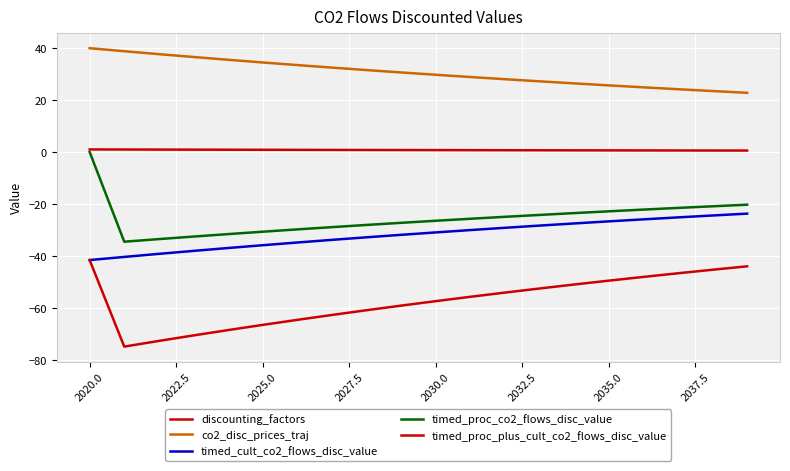

Reading left to right, extract all data points from this chart.

discounting_factors: 1.0	1.0	0.9	0.9	0.9	0.9	0.8	0.8	0.8	0.8	0.7	0.7	0.7	0.7	0.7	0.6	0.6	0.6	0.6	0.6
co2_disc_prices_traj: 40.0	38.8	37.7	36.6	35.5	34.5	33.5	32.5	31.6	30.7	29.8	28.9	28.1	27.2	26.4	25.7	24.9	24.2	23.5	22.8
timed_cult_co2_flows_disc_value: -41.6	-40.4	-39.2	-38.1	-37.0	-35.9	-34.9	-33.8	-32.9	-31.9	-31.0	-30.1	-29.2	-28.3	-27.5	-26.7	-25.9	-25.2	-24.4	-23.7
timed_proc_co2_flows_disc_value: 0.0	-34.5	-33.5	-32.6	-31.6	-30.7	-29.8	-28.9	-28.1	-27.3	-26.5	-25.7	-25.0	-24.2	-23.5	-22.8	-22.2	-21.5	-20.9	-20.3
timed_proc_plus_cult_co2_flows_disc_value: -41.6	-75.0	-72.8	-70.6	-68.6	-66.6	-64.7	-62.8	-60.9	-59.2	-57.4	-55.8	-54.1	-52.6	-51.0	-49.6	-48.1	-46.7	-45.3	-44.0